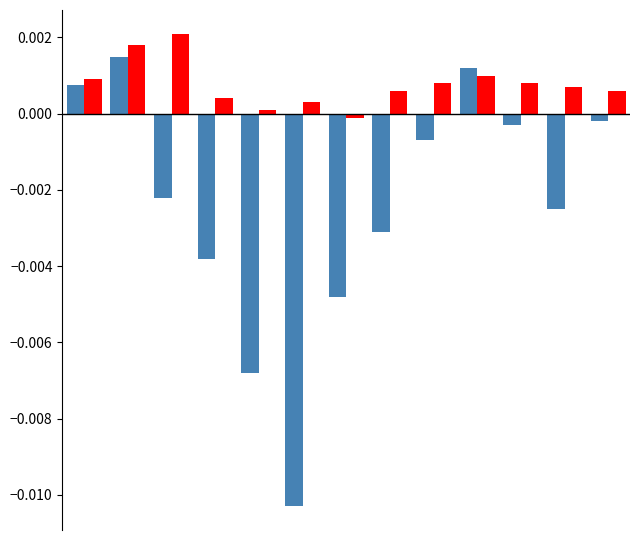

How many data points does each series have?

13